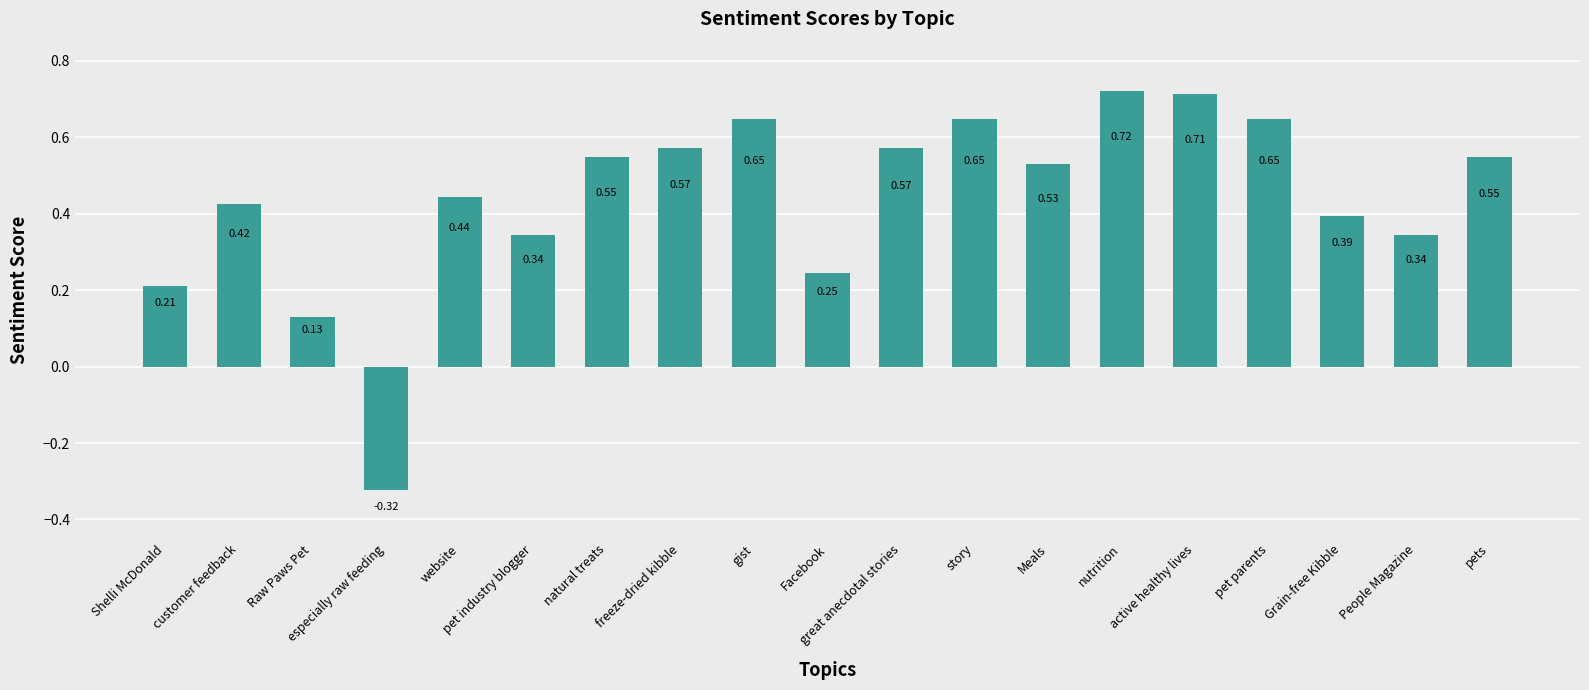

How many positive values are there?

18